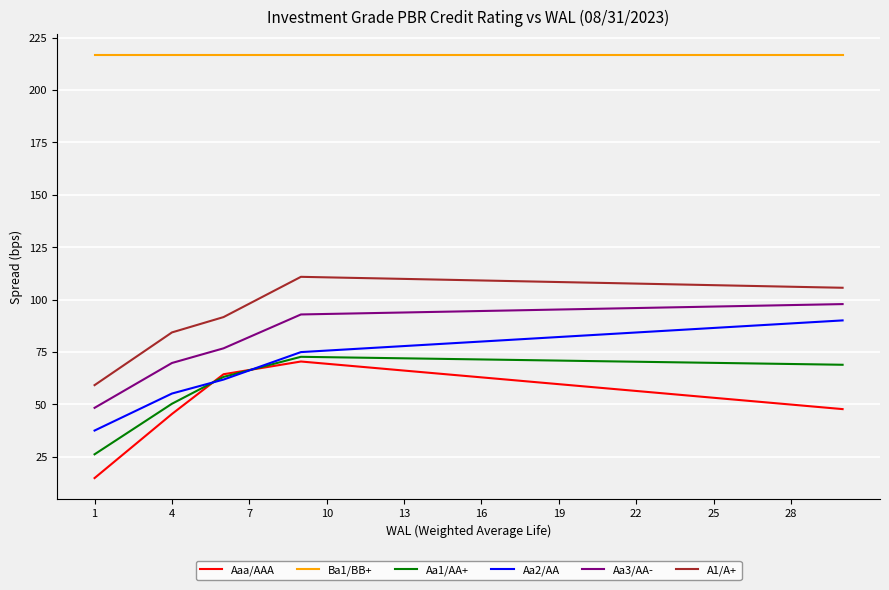

What is the highest value of the Aa1/AA+ series?

72.7